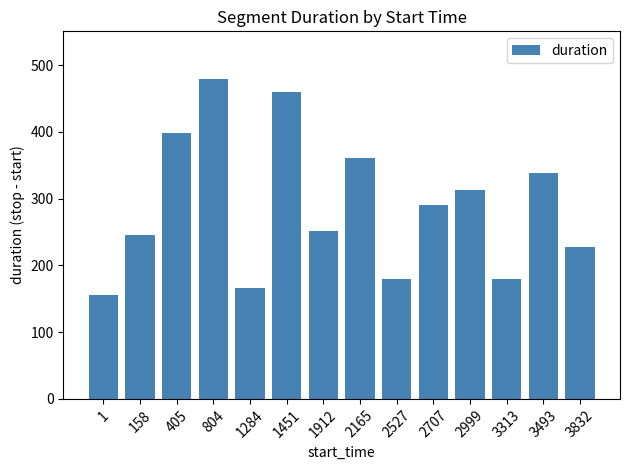

What is the value of the 12th bar from the left?

179